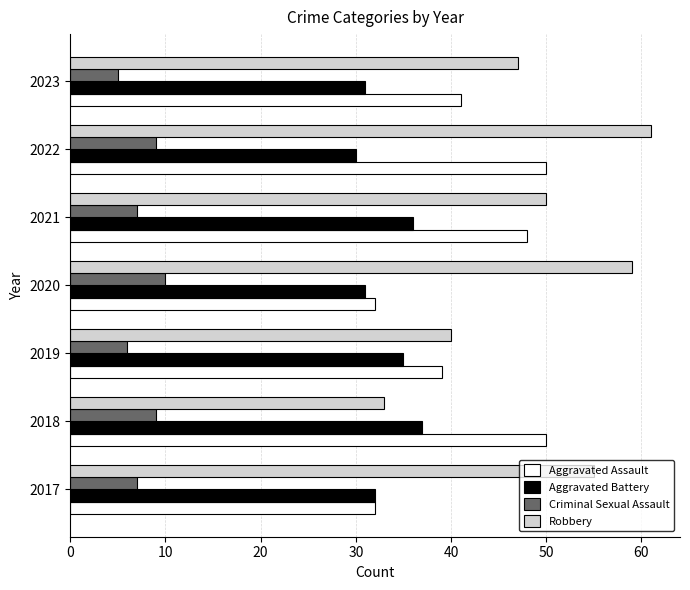

What is the spread (max minus min) of values at 2020?

49